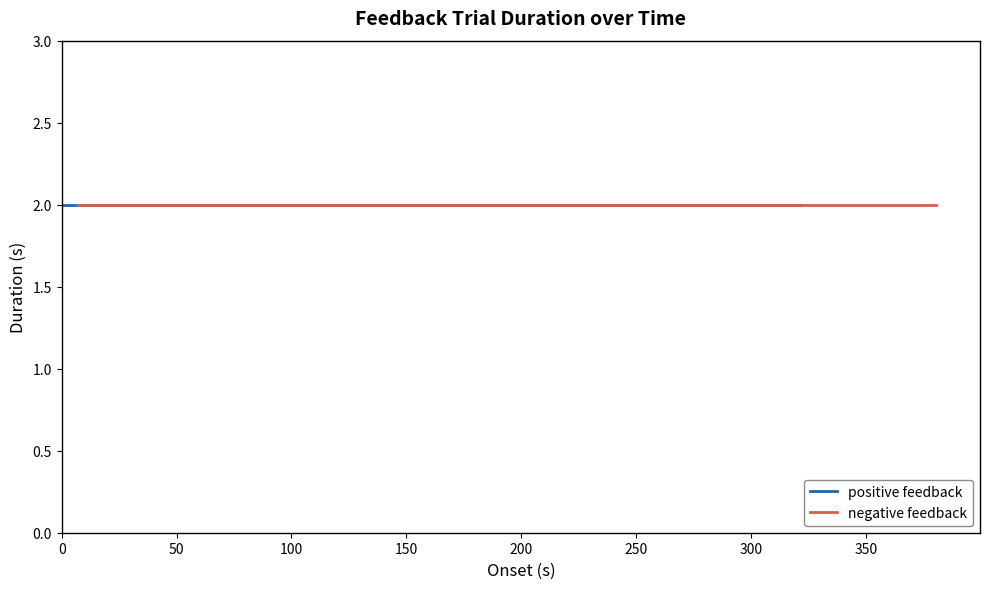

At which label does positive feedback reach its peak?

19